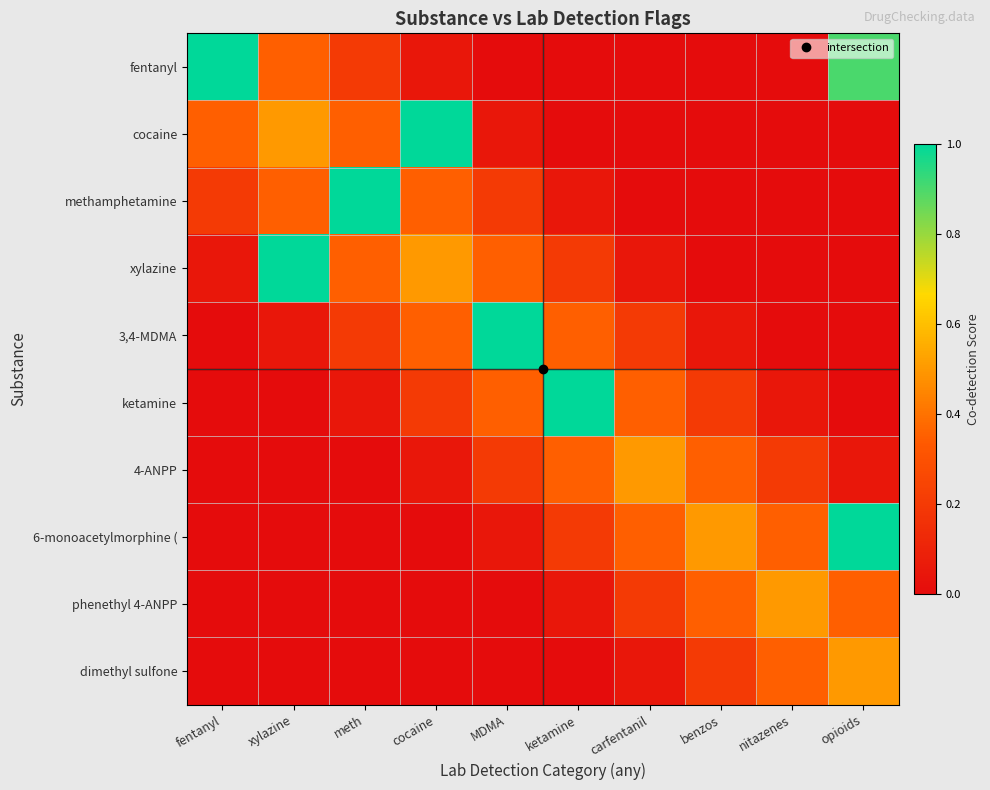

Reading left to right, extract all data points from this chart.

fentanyl: fentanyl=1.4	xylazine=0.3	meth=0.2	cocaine=0.1	MDMA=0.0	ketamine=0.0	carfentanil=0.0	benzos=0.0	nitazenes=0.0	opioids=0.9
cocaine: fentanyl=0.3	xylazine=0.5	meth=0.3	cocaine=1.1	MDMA=0.0	ketamine=0.0	carfentanil=0.0	benzos=0.0	nitazenes=0.0	opioids=0.0
methamphetamine: fentanyl=0.2	xylazine=0.3	meth=1.4	cocaine=0.4	MDMA=0.2	ketamine=0.1	carfentanil=0.0	benzos=0.0	nitazenes=0.0	opioids=0.0
xylazine: fentanyl=0.1	xylazine=1.1	meth=0.4	cocaine=0.5	MDMA=0.3	ketamine=0.2	carfentanil=0.1	benzos=0.0	nitazenes=0.0	opioids=0.0
3,4-MDMA: fentanyl=0.0	xylazine=0.0	meth=0.2	cocaine=0.3	MDMA=1.4	ketamine=0.4	carfentanil=0.2	benzos=0.1	nitazenes=0.0	opioids=0.0
ketamine: fentanyl=0.0	xylazine=0.0	meth=0.1	cocaine=0.2	MDMA=0.4	ketamine=1.4	carfentanil=0.4	benzos=0.2	nitazenes=0.0	opioids=0.0
4-ANPP: fentanyl=0.0	xylazine=0.0	meth=0.0	cocaine=0.1	MDMA=0.2	ketamine=0.4	carfentanil=0.5	benzos=0.4	nitazenes=0.2	opioids=0.0
6-monoacetylmorphine (: fentanyl=0.0	xylazine=0.0	meth=0.0	cocaine=0.0	MDMA=0.1	ketamine=0.2	carfentanil=0.4	benzos=0.5	nitazenes=0.3	opioids=1.1
phenethyl 4-ANPP: fentanyl=0.0	xylazine=0.0	meth=0.0	cocaine=0.0	MDMA=0.0	ketamine=0.0	carfentanil=0.2	benzos=0.3	nitazenes=0.5	opioids=0.4
dimethyl sulfone: fentanyl=0.0	xylazine=0.0	meth=0.0	cocaine=0.0	MDMA=0.0	ketamine=0.0	carfentanil=0.0	benzos=0.2	nitazenes=0.4	opioids=0.5